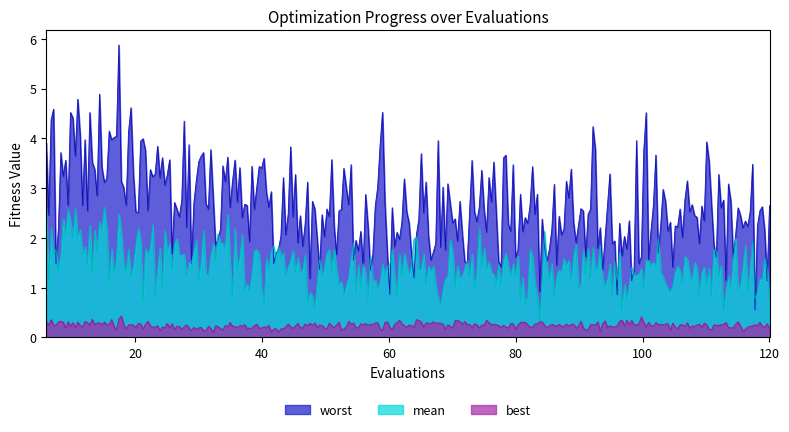

What value does the best series have at 18?

0.3